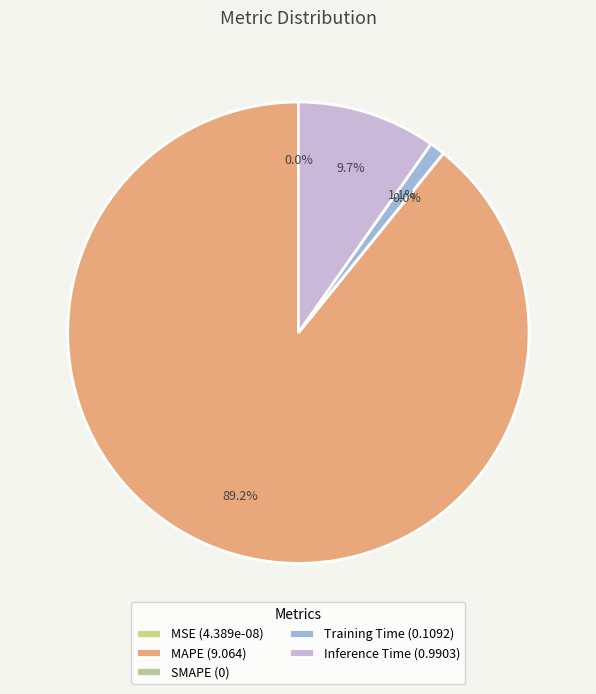

Which category has the smallest portion of the pie?

SMAPE